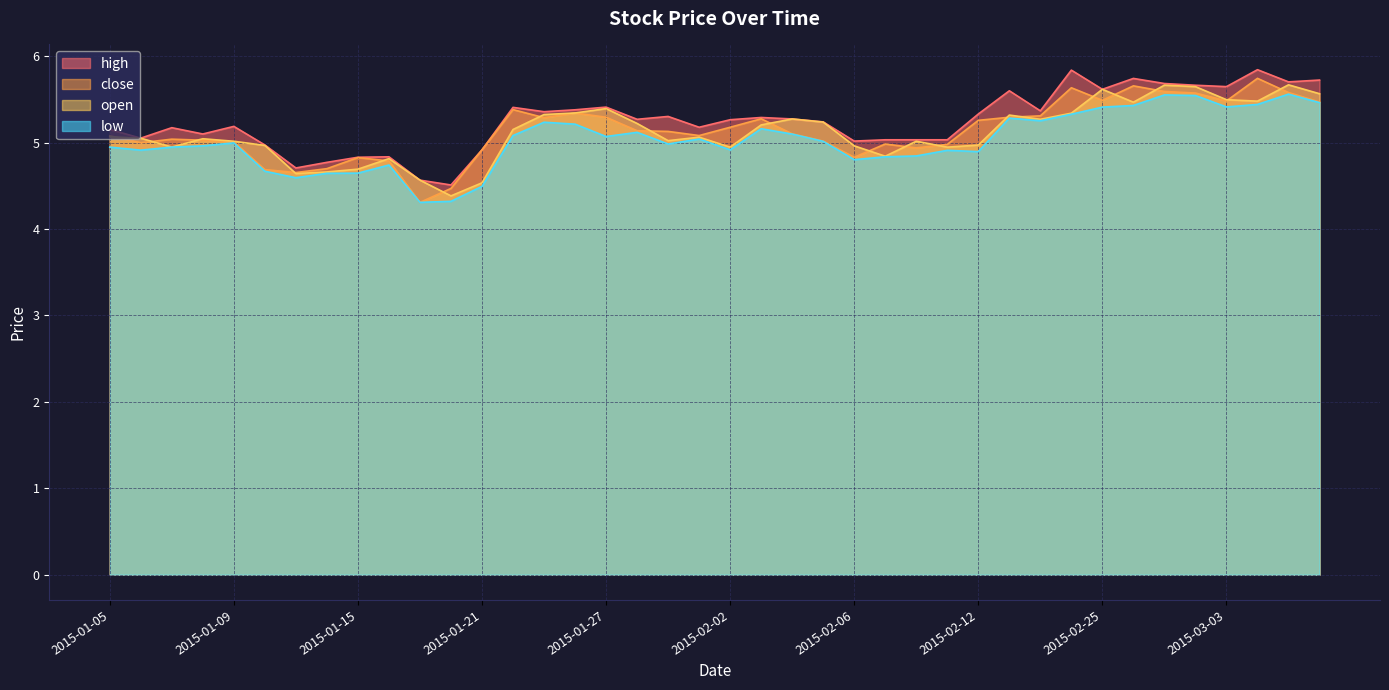

How many data points in high are less than 5?

8